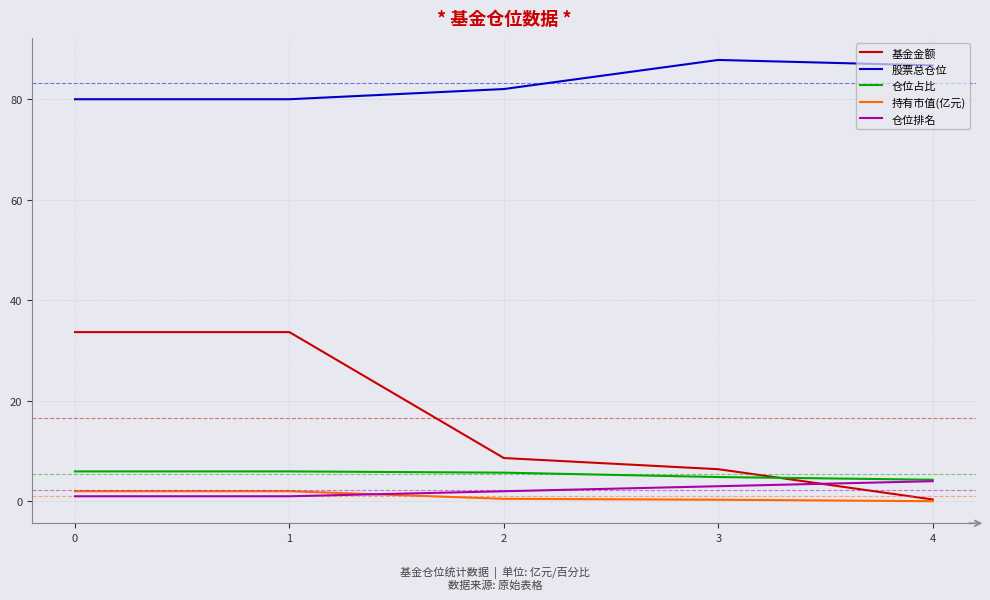

What is the sum of all 持有市值(亿元) values?

4.8